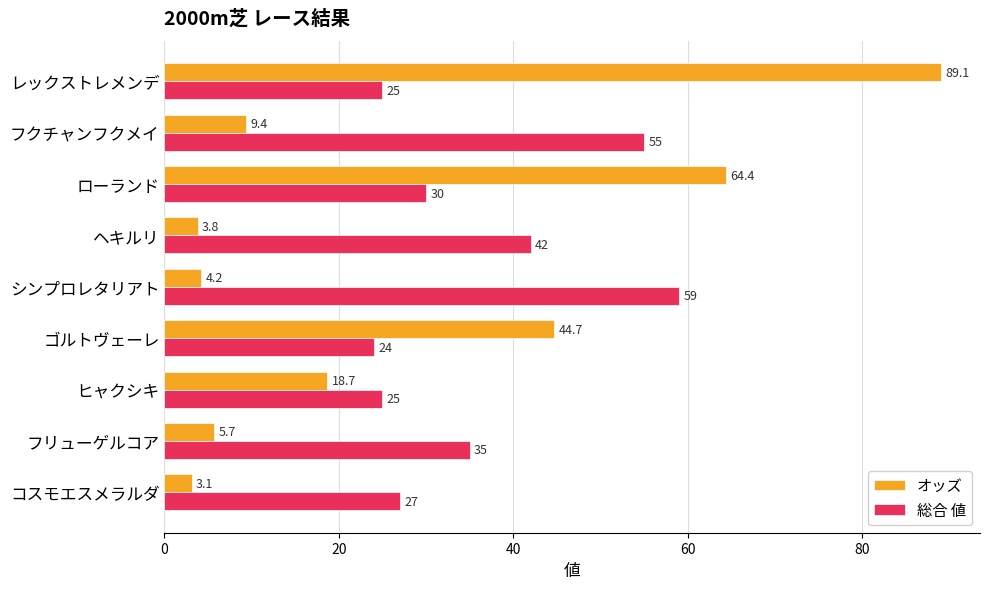

Rank the series by their maximum value, from highest to lowest.

オッズ, 総合 値